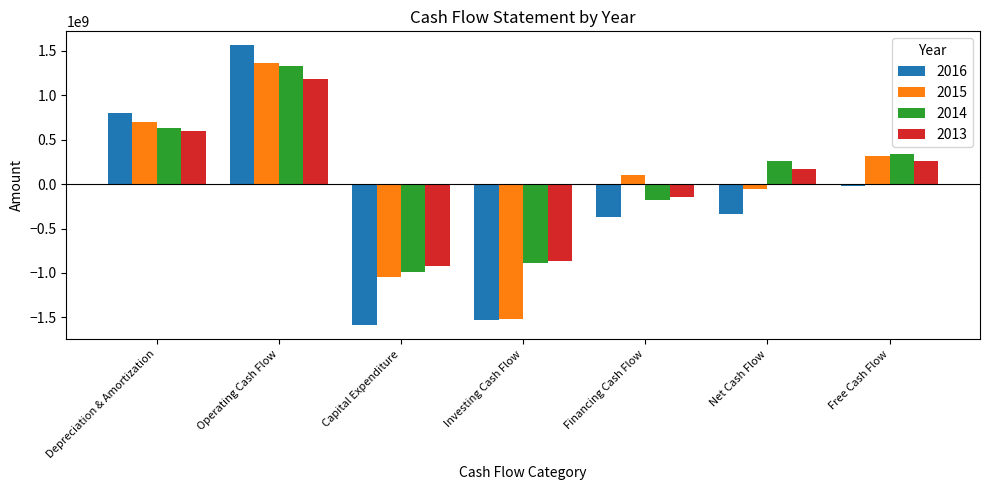

How many bars are there in each group?

4